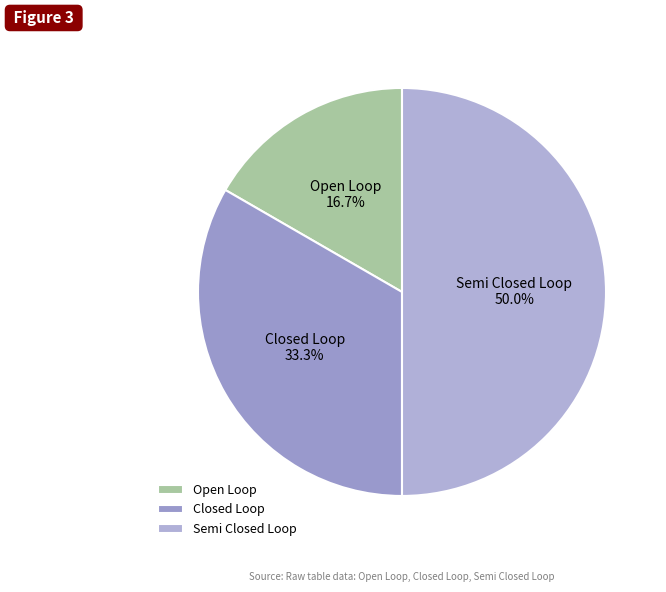

Which has a higher value, Open Loop or Closed Loop?

Closed Loop